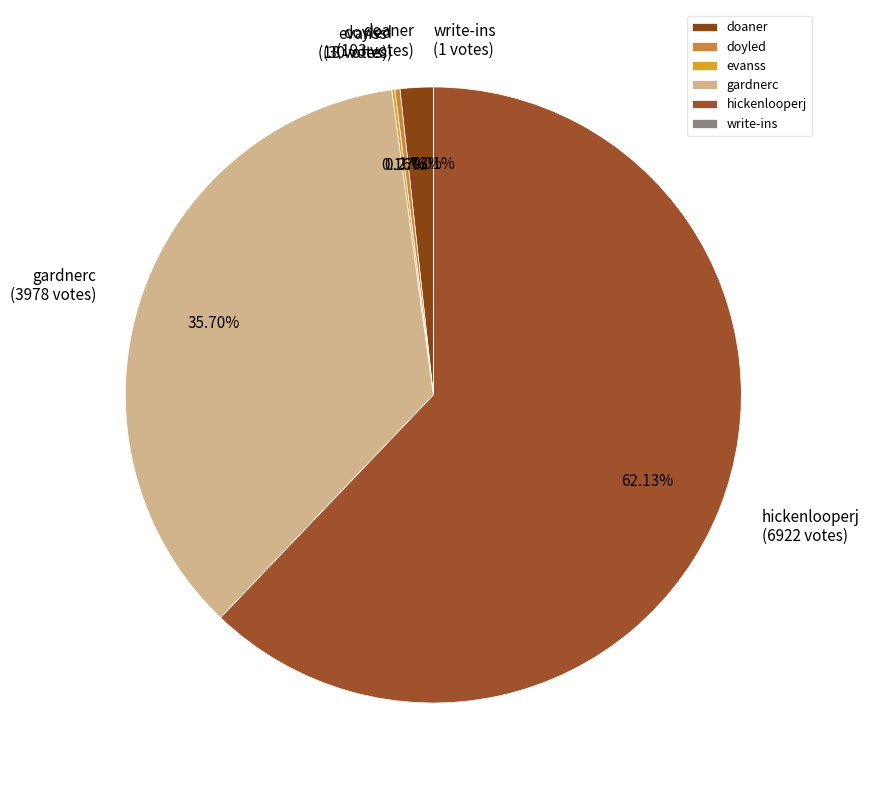

Which slice represents more than half of the pie?

hickenlooperj